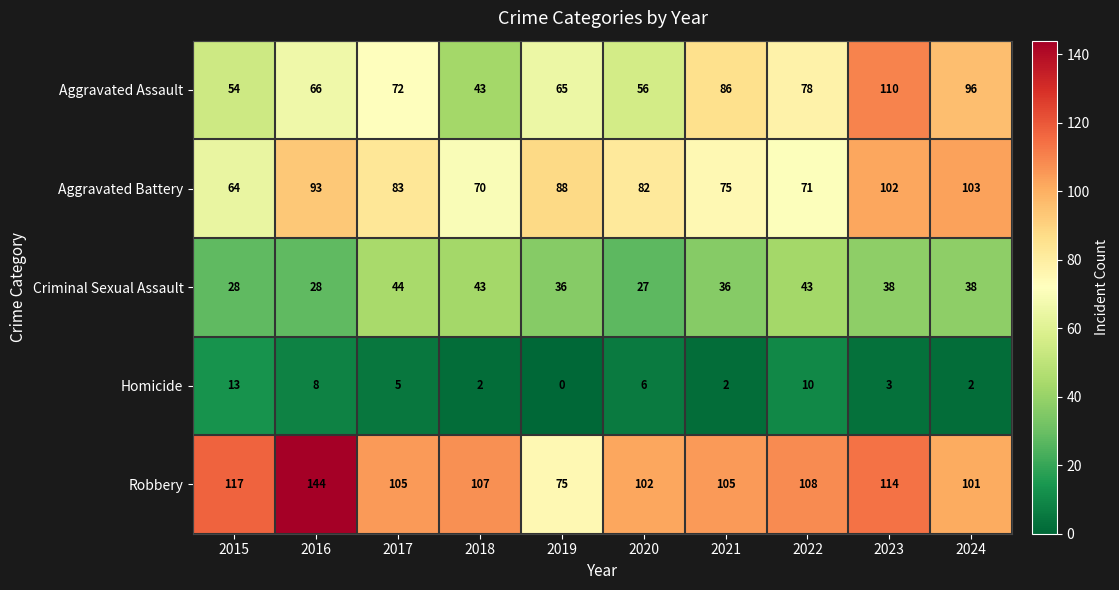

Which series has the largest range (max minus min)?

Robbery